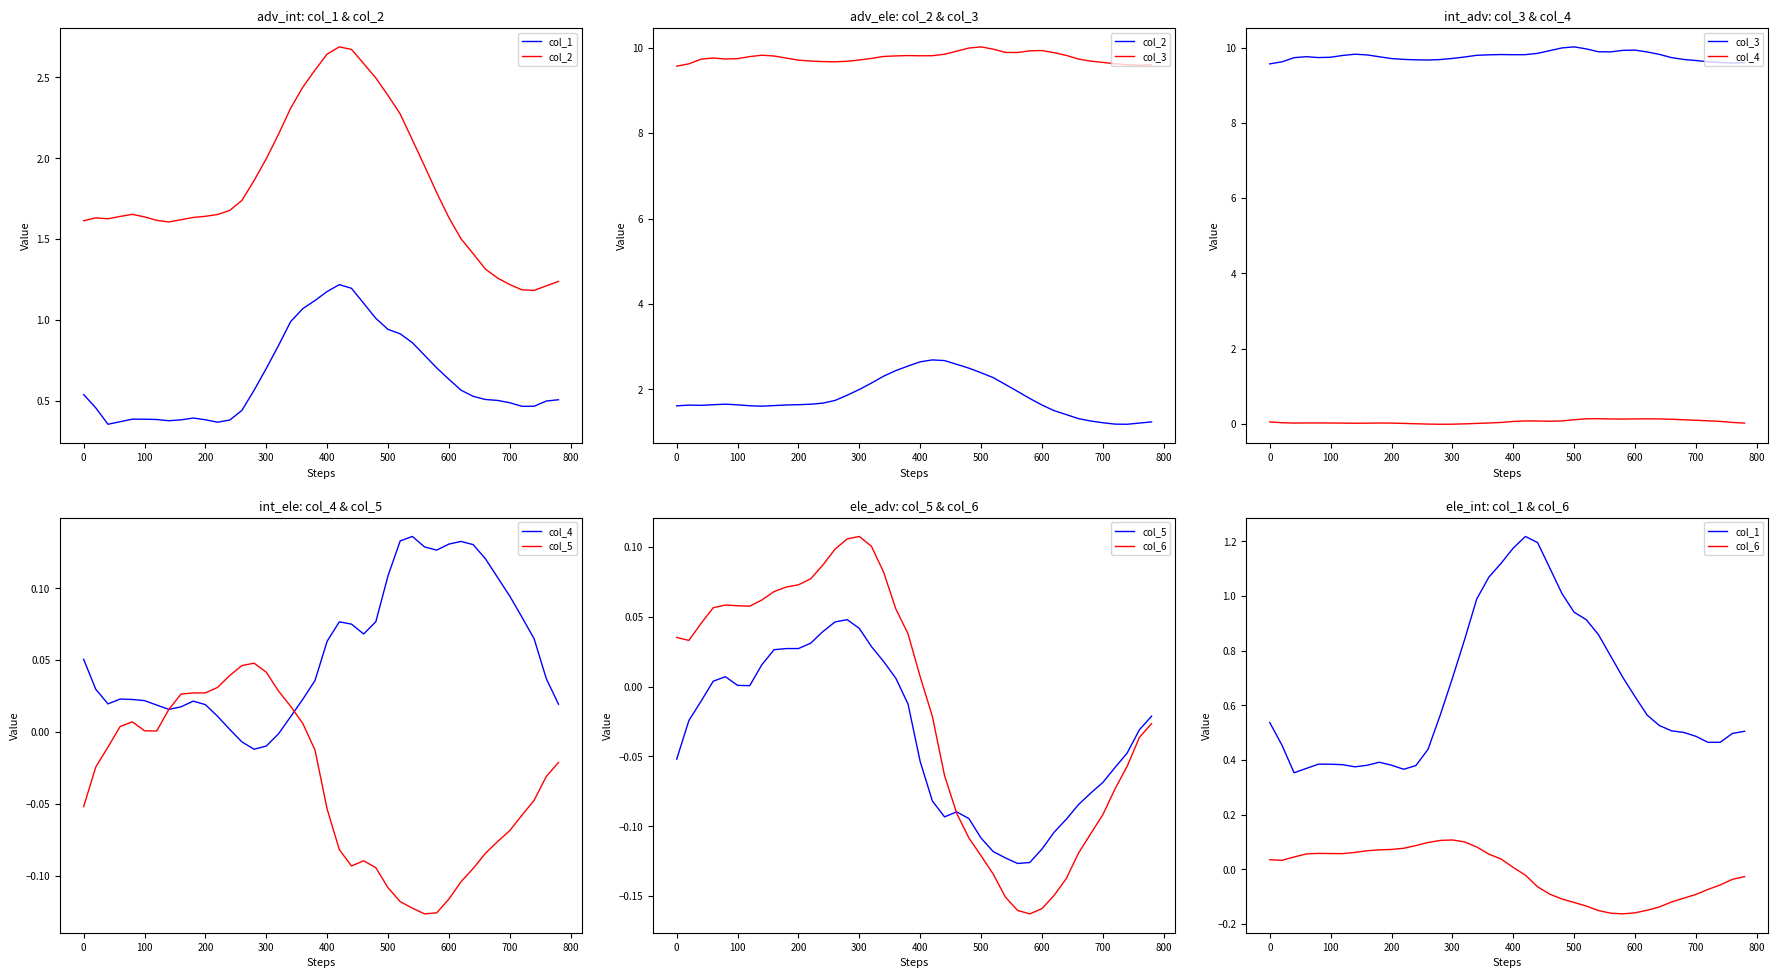

Is this an area chart (filled region under the line)?

No